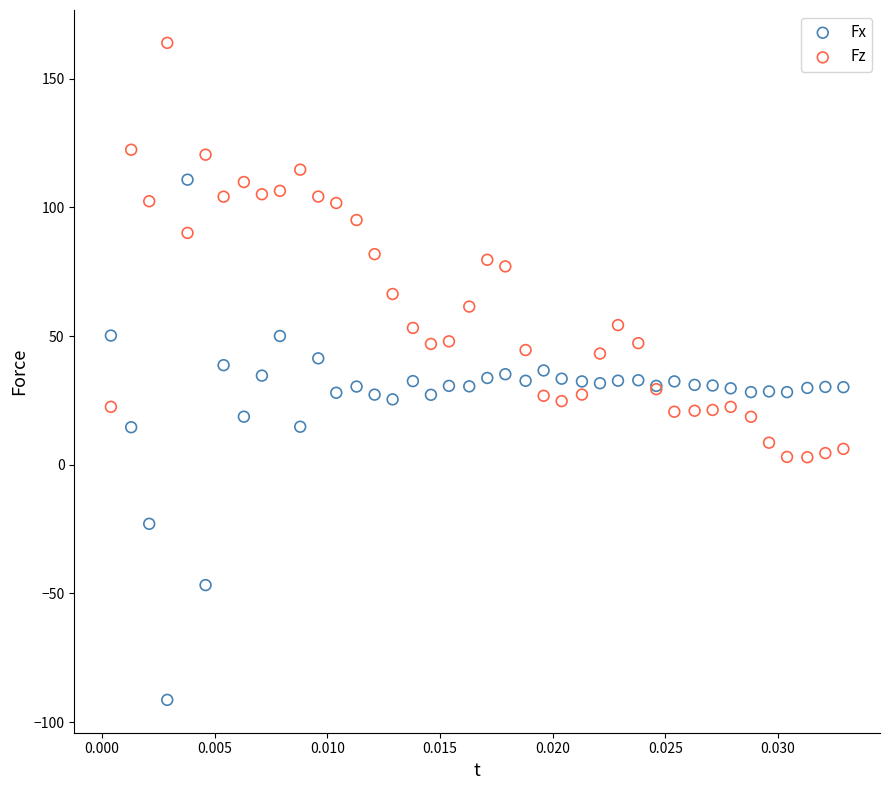

Which series reaches the maximum Y coordinate?

Fz